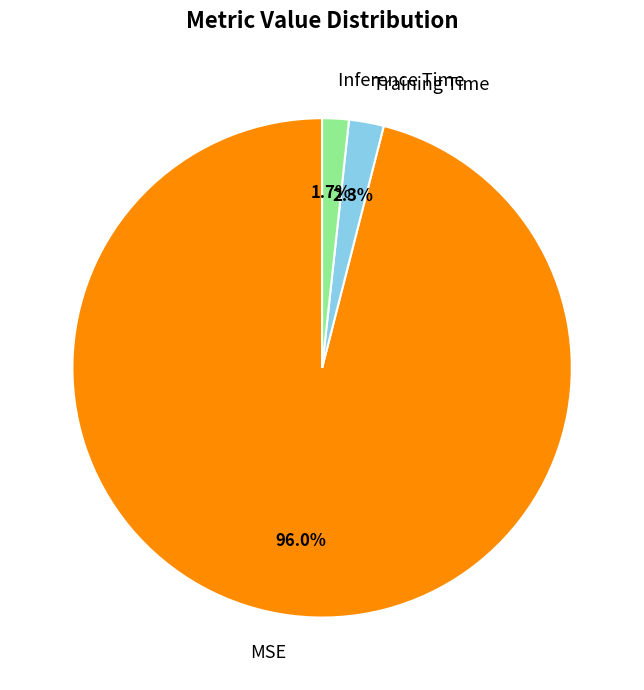

Is it true that Inference Time is 2% of the pie?

True